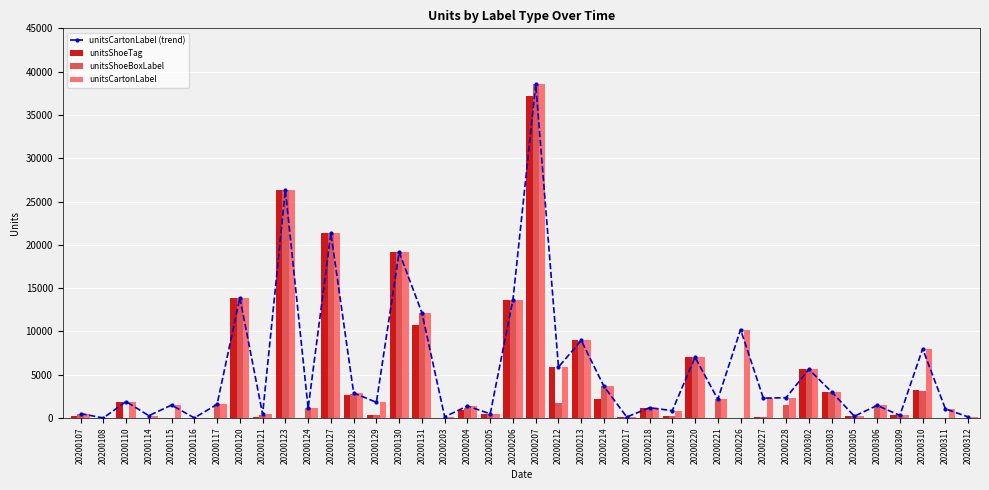

Is the value of unitsCartonLabel at 20200213 greater than the value of unitsShoeTag at 20200207?

No